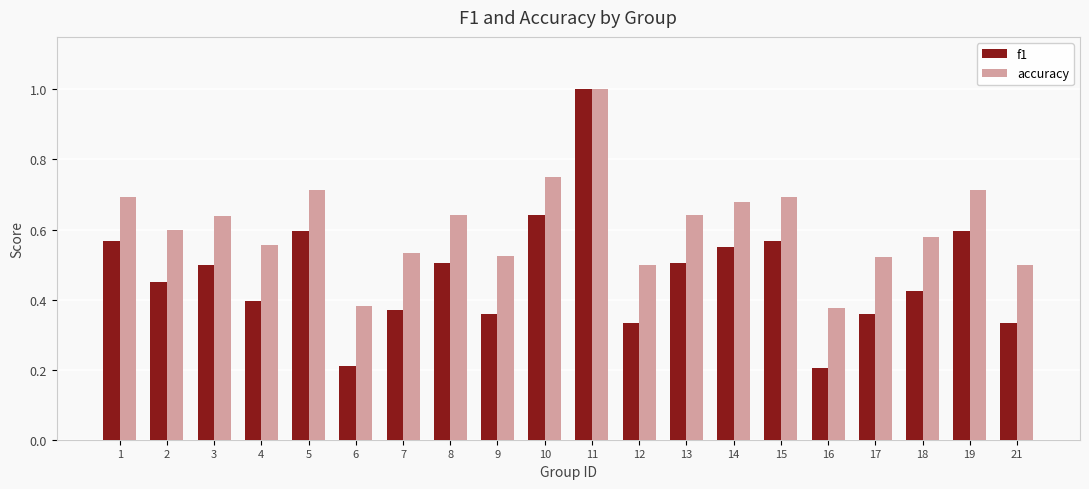

What is the sum of all accuracy values?

12.2